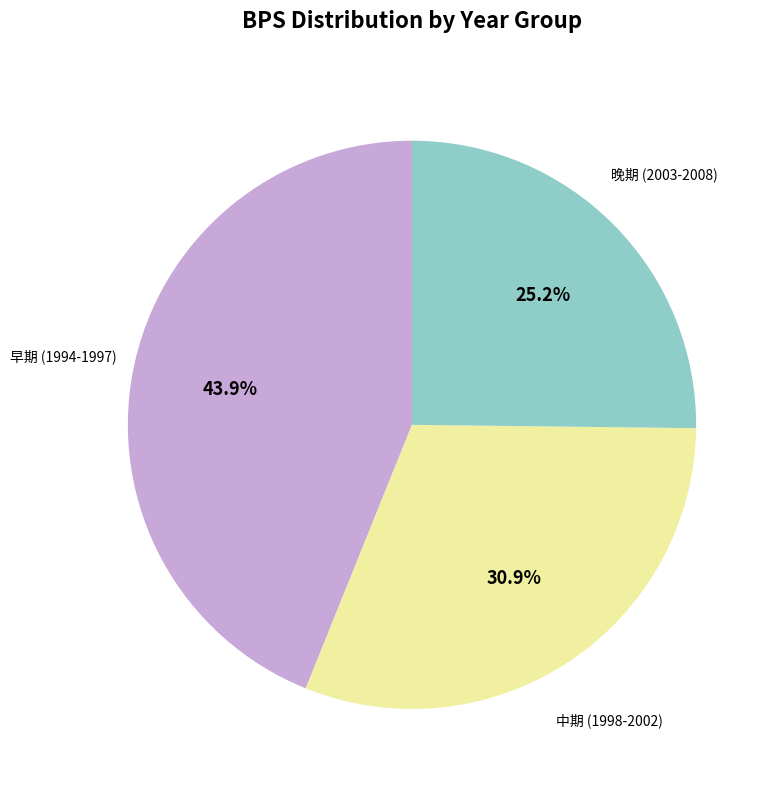

Is there any slice that represents more than half of the pie?

No